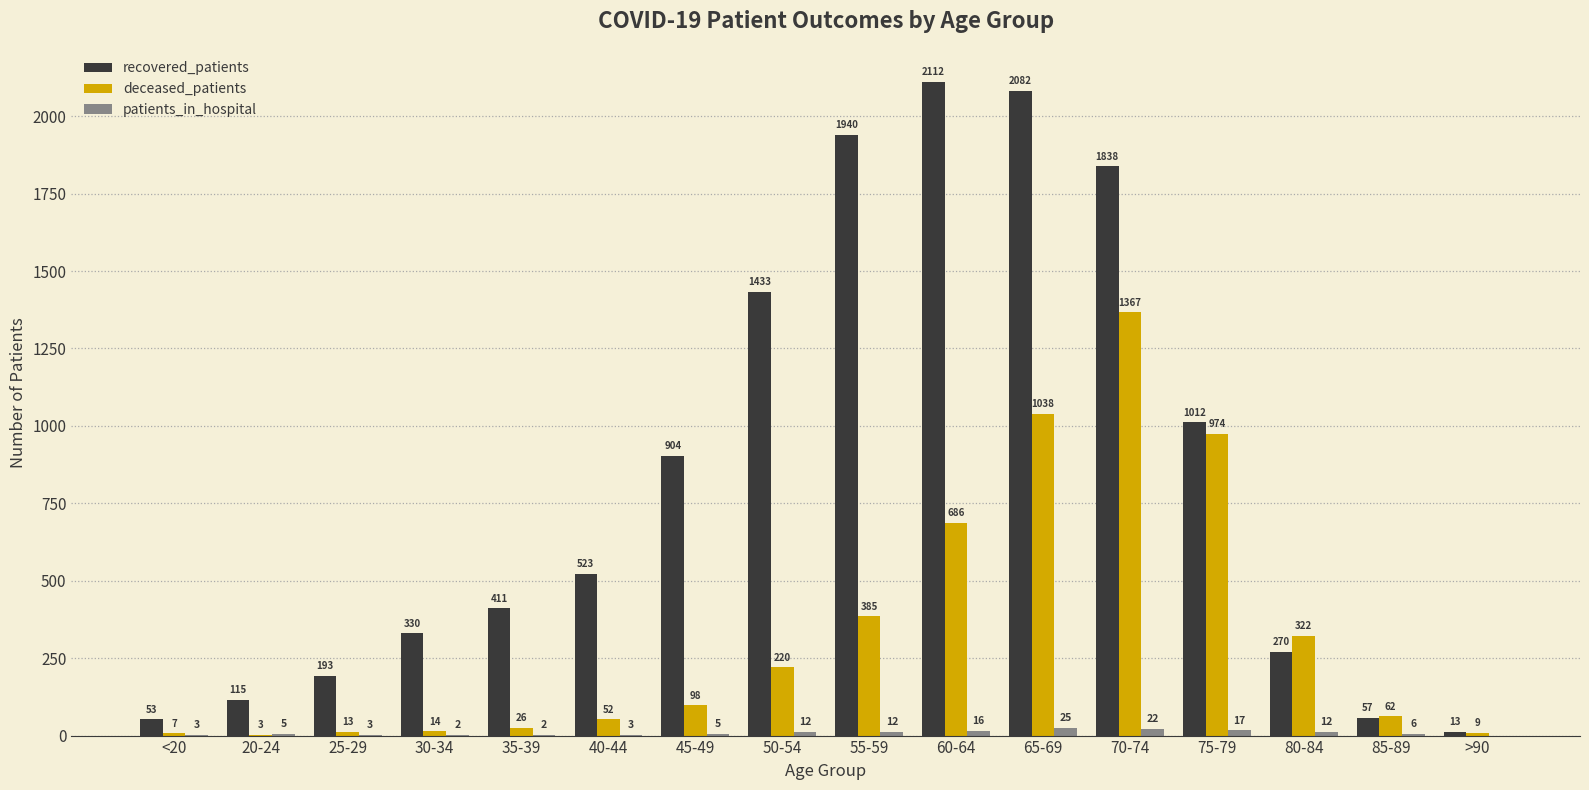

The value of patients_in_hospital at 40-44 is 3. True or false?

True